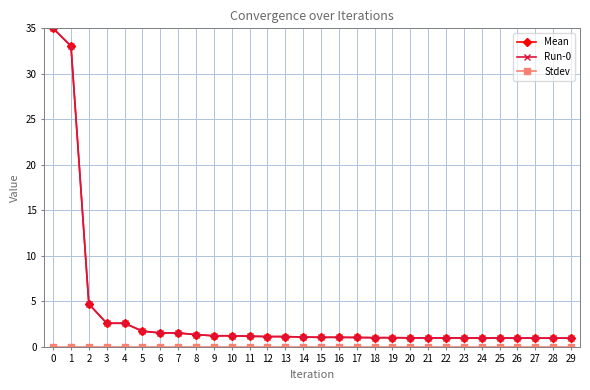

List the series in order of their peak value, lowest first.

Stdev, Mean, Run-0